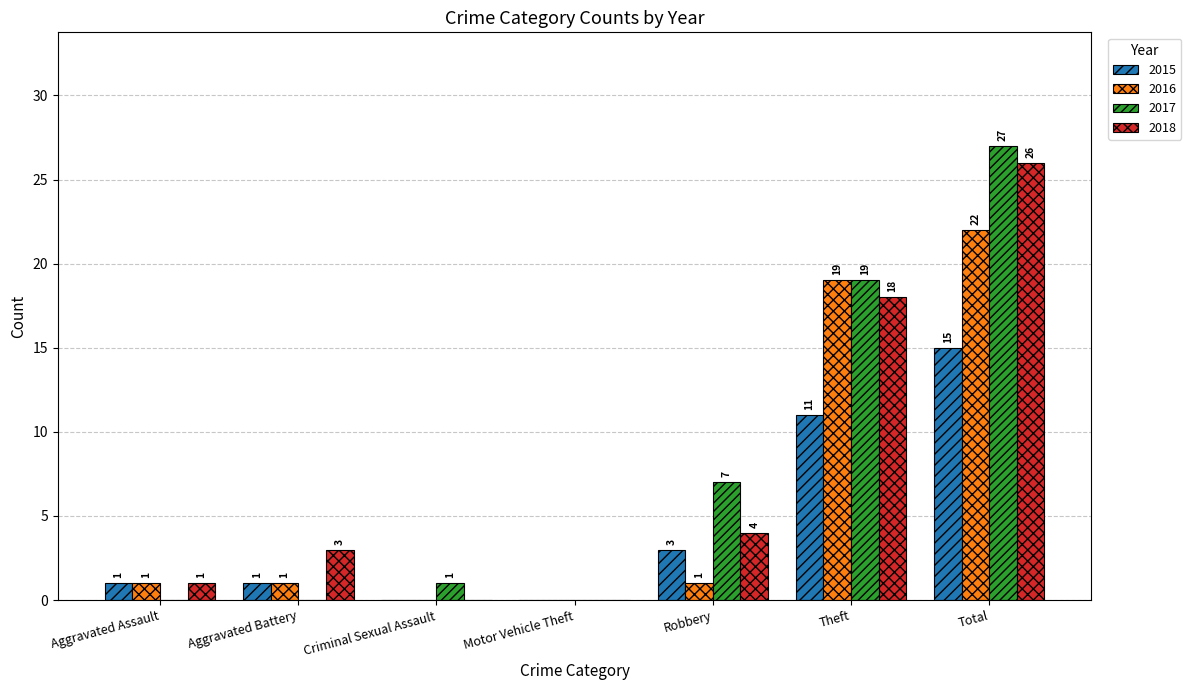

At which category is the sum across all series the highest?

Total